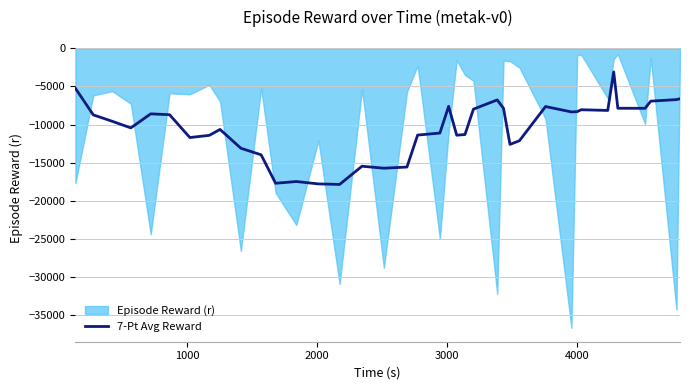

What is the minimum value for 7-Pt Avg Reward?

-17848.9